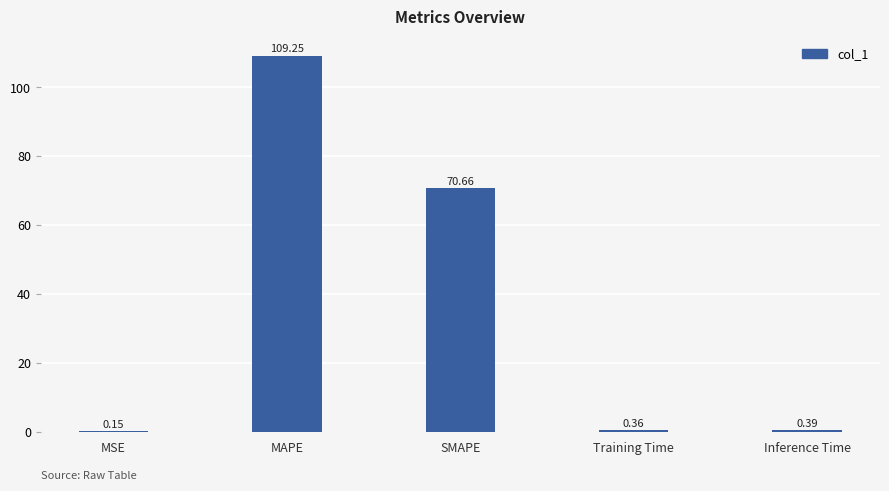

Does the chart contain stacked bars?

No